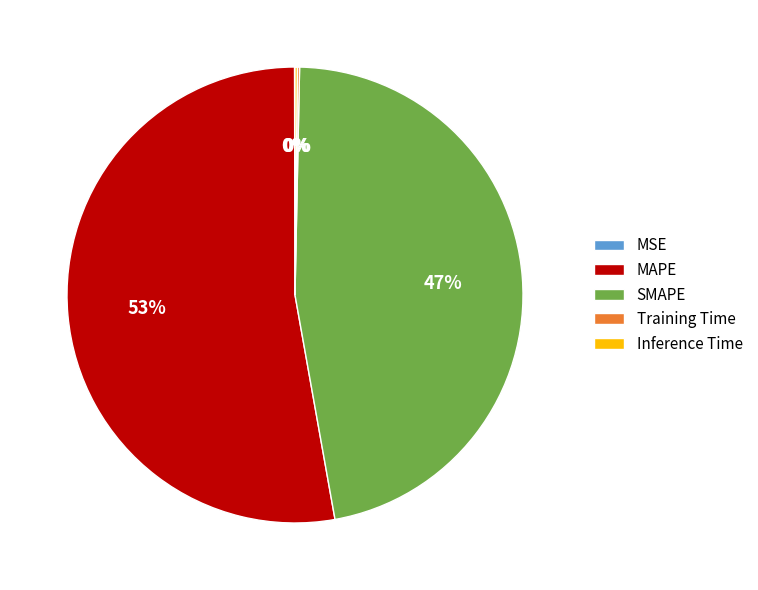

The SMAPE slice represents 36% of the pie. True or false?

False